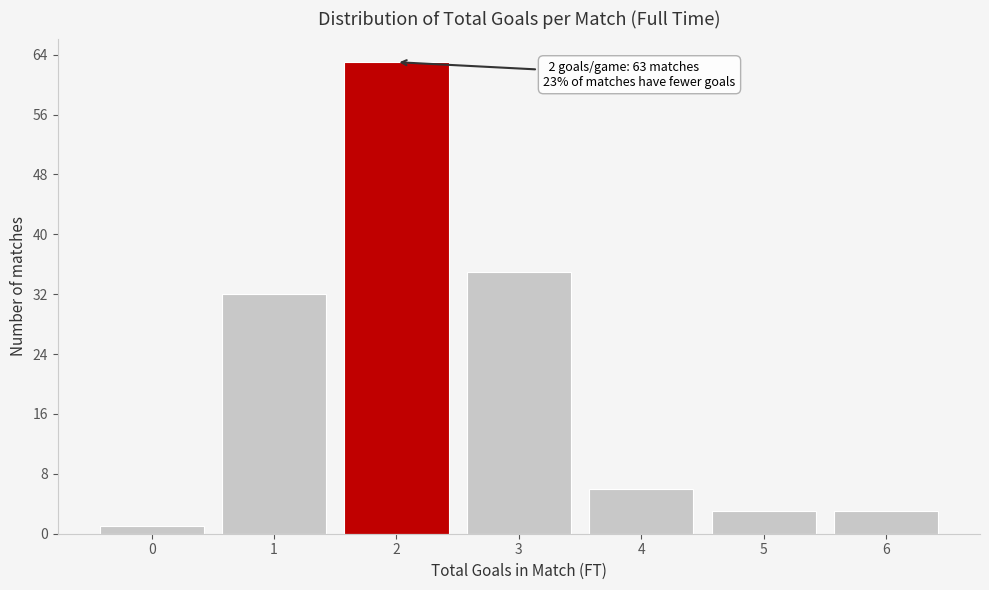

Reading left to right, extract all data points from this chart.

0=1	1=32	2=63	3=35	4=6	5=3	6=3